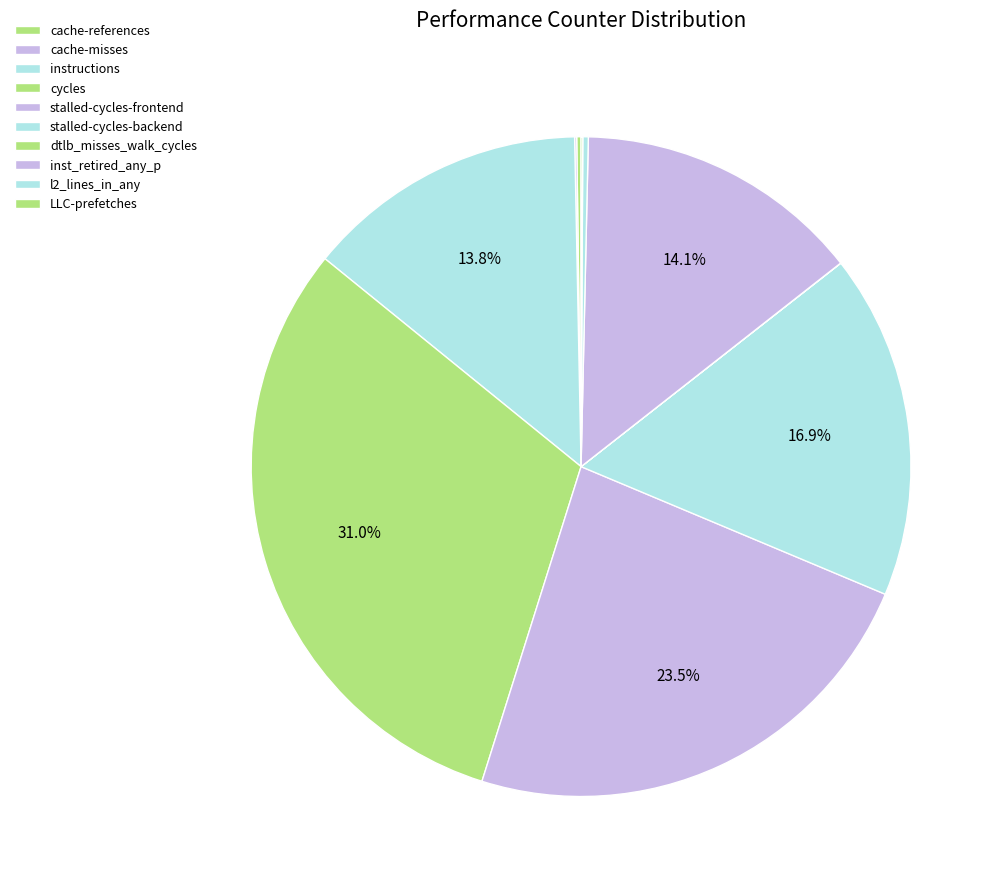

How many segments does this pie chart have?

10